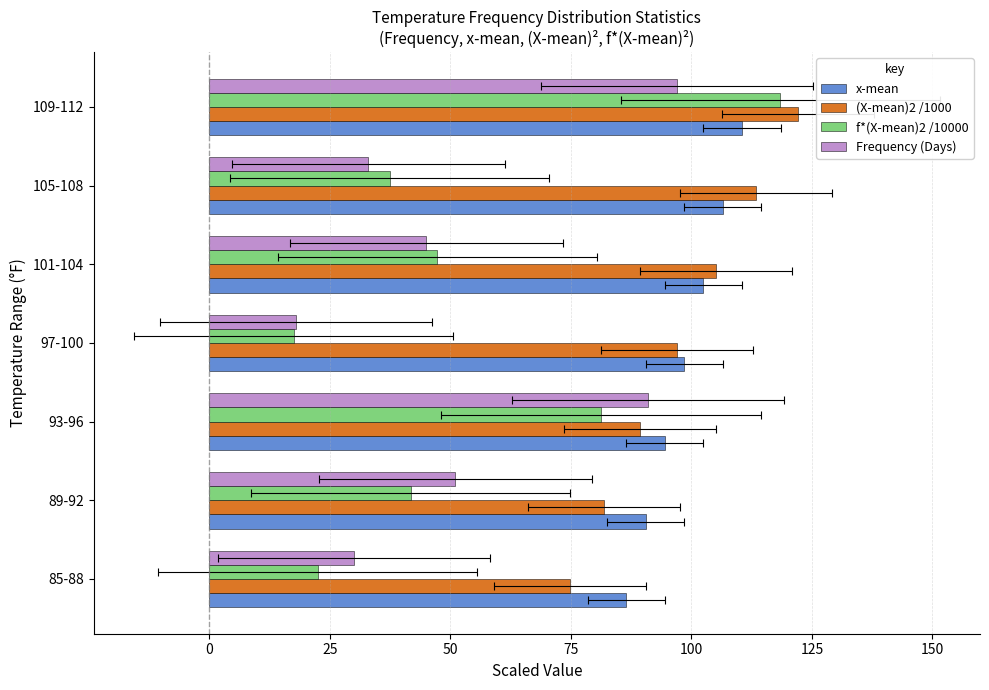

How many distinct data groups are displayed?

4